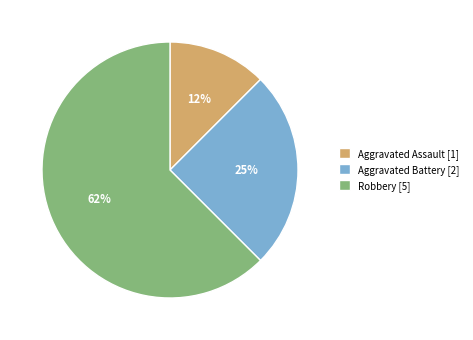

To the nearest percent, what portion does Aggravated Battery represent?

25%